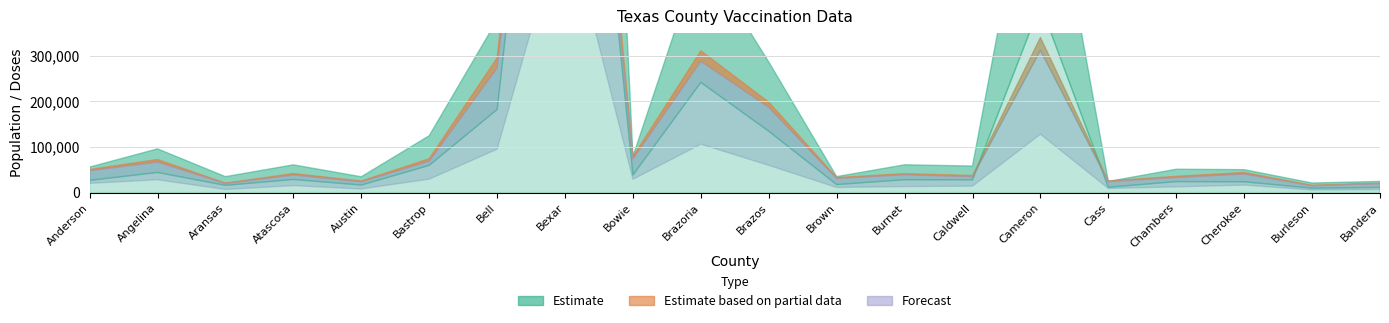

What is the label of the 16th point from the right?

Austin